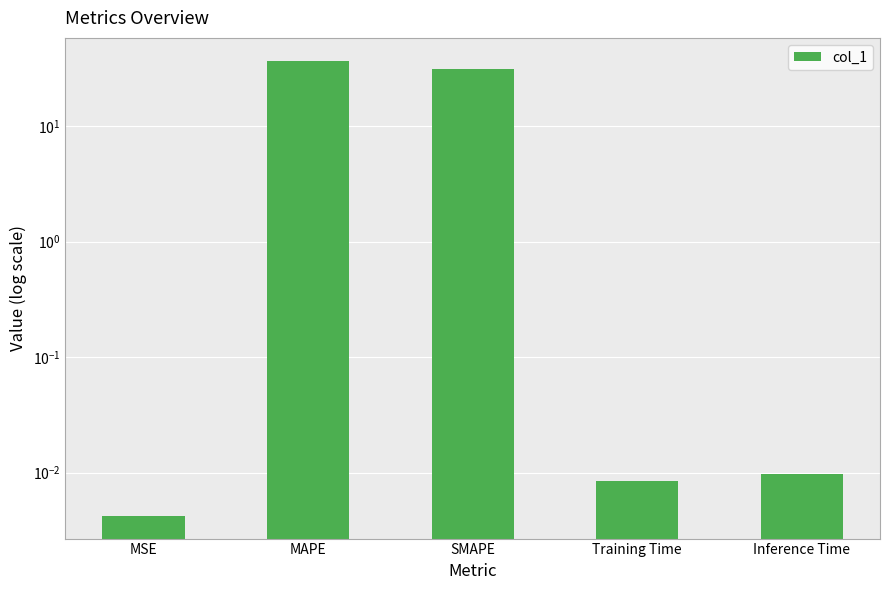

What is the difference between the second highest and minimum values?

31.3